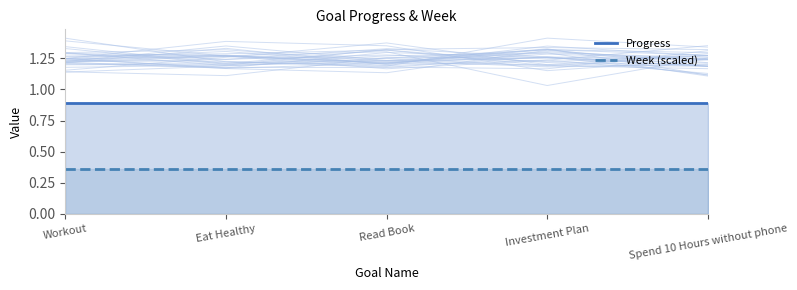

Rank the series by their average value, from lowest to highest.

Week (scaled), Progress